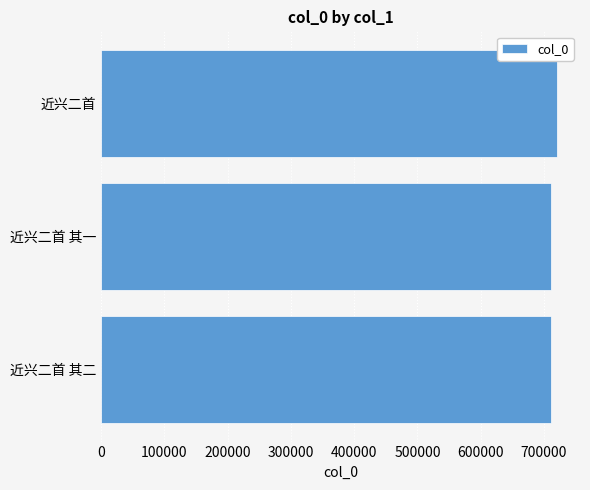

Count the number of categories in the chart.

3